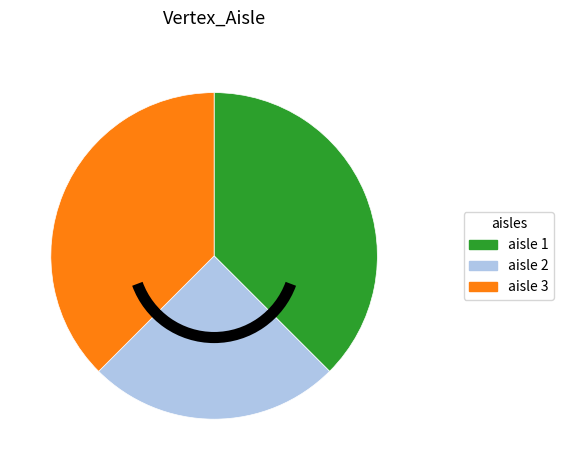

How many slices are in this pie chart?

3